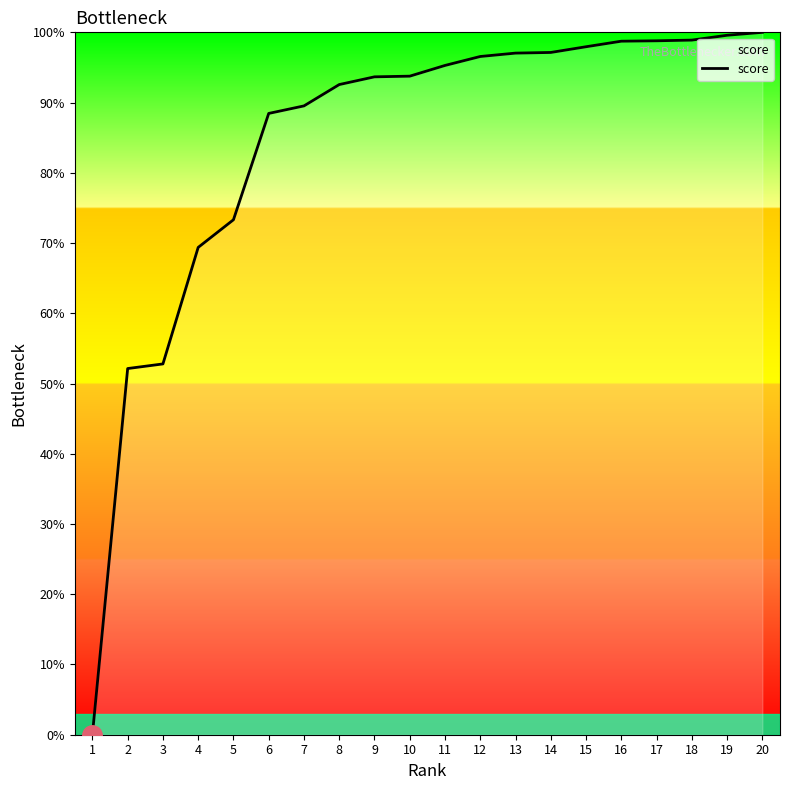

Is this an area chart (filled region under the line)?

Yes